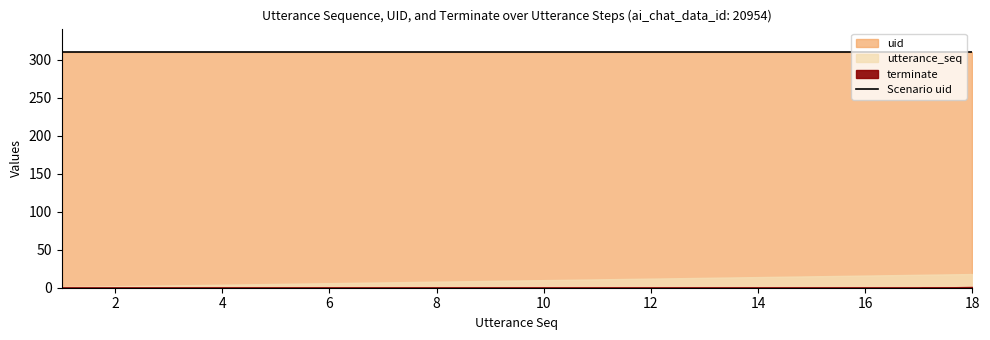

The terminate series shows 0 at 5. True or false?

False